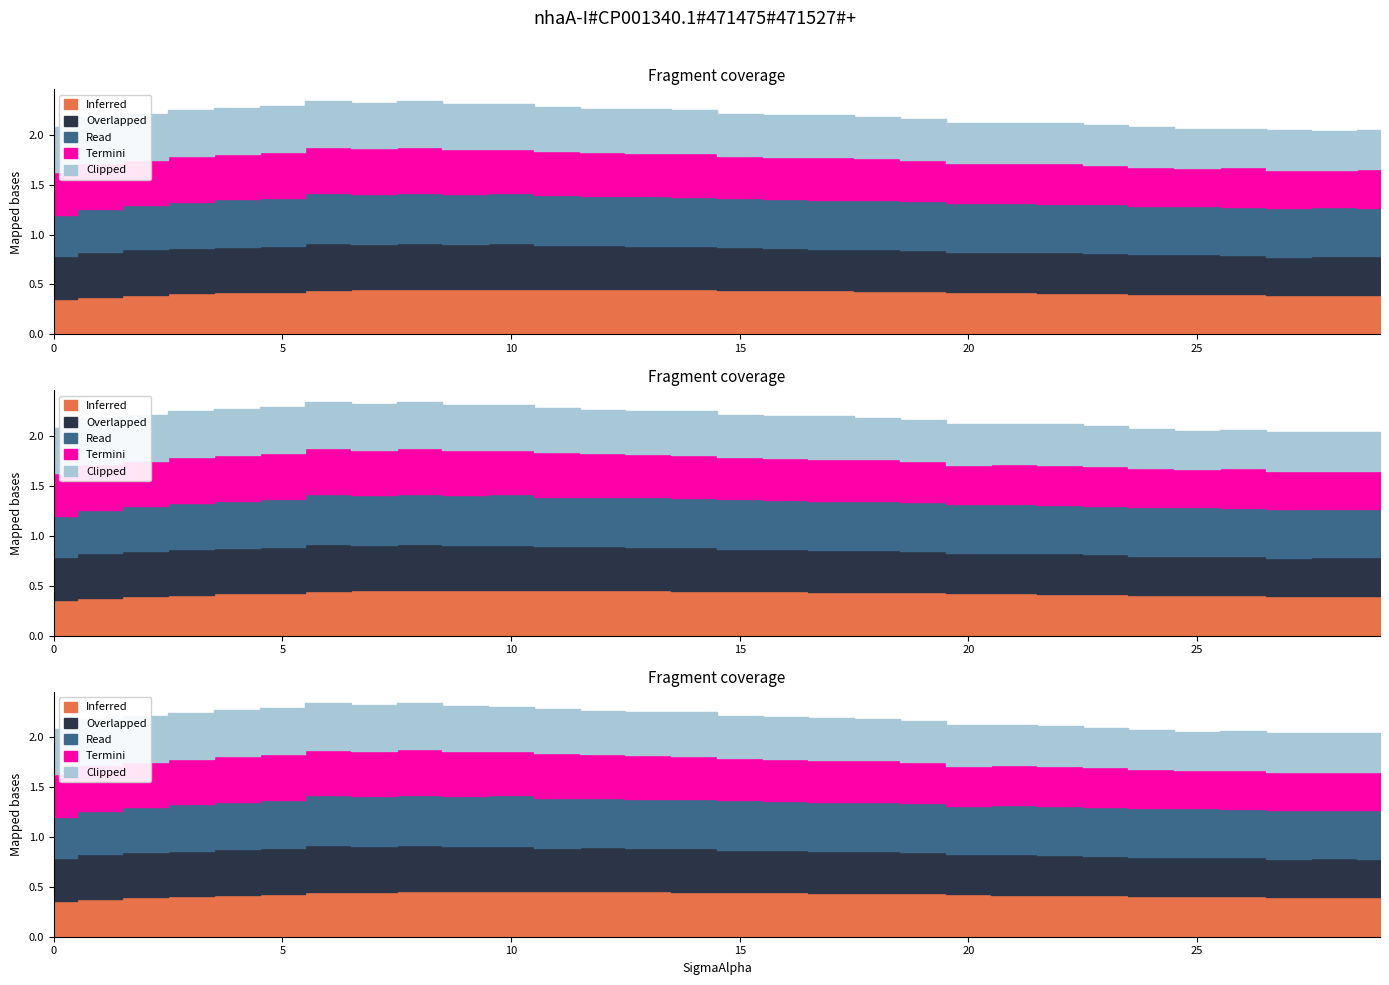

Where do Inferred and Termini first cross each other?

6 and 7